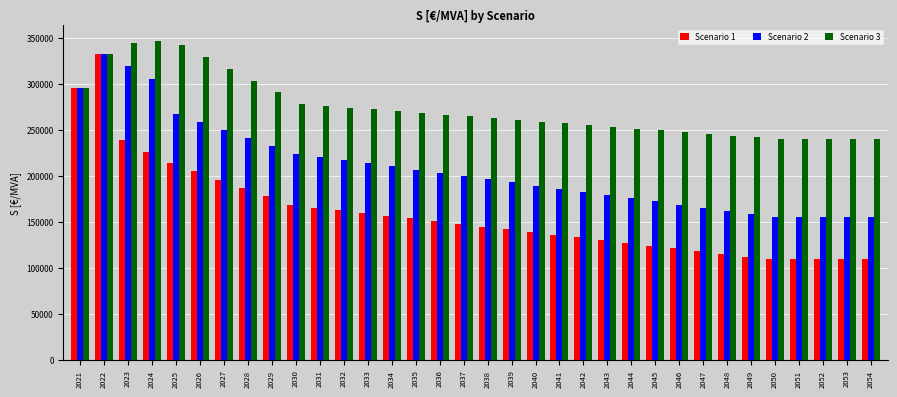

How many data points in Scenario 3 are less than 264768?

17